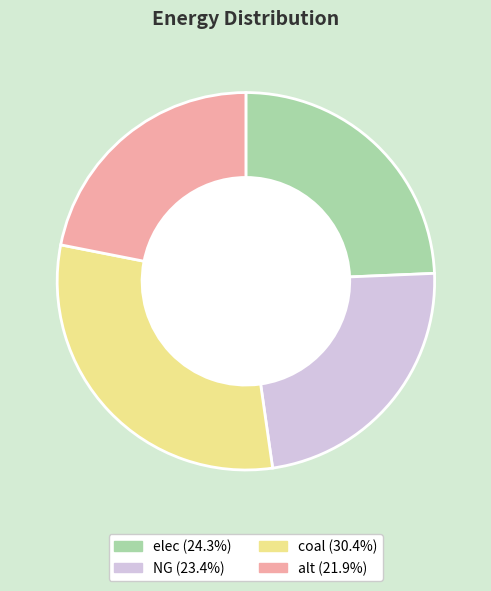

Which slice is the largest?

coal